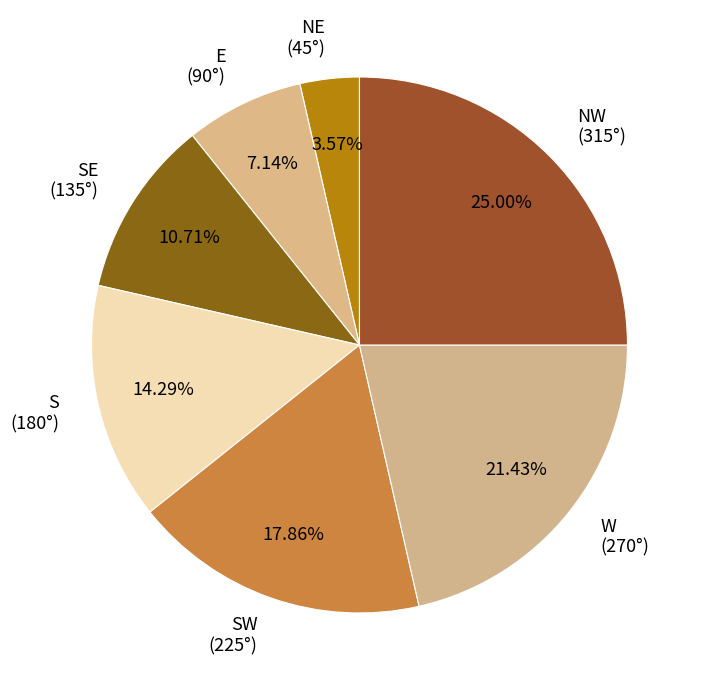

Does SW represent more than half of the total?

No